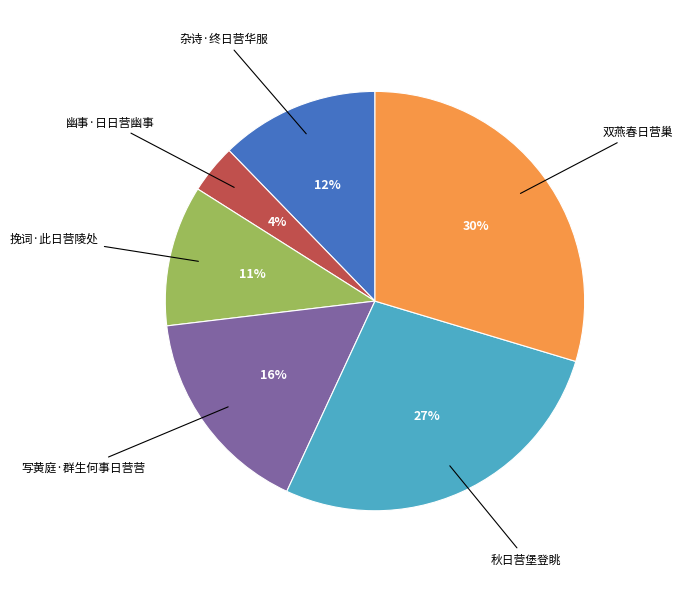

Is there a majority slice in this chart?

No